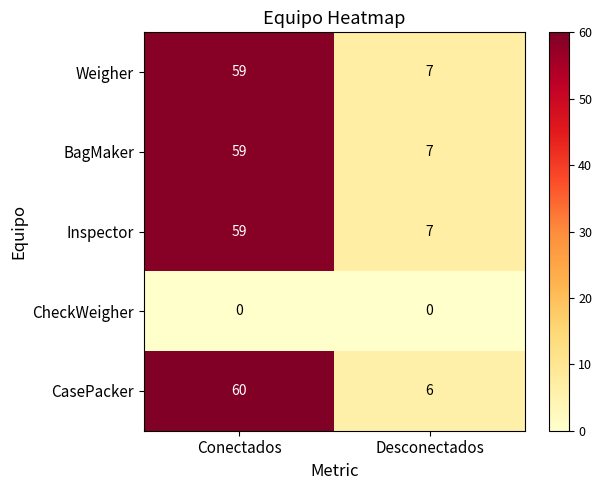

The Weigher series shows 7 at Desconectados. True or false?

True